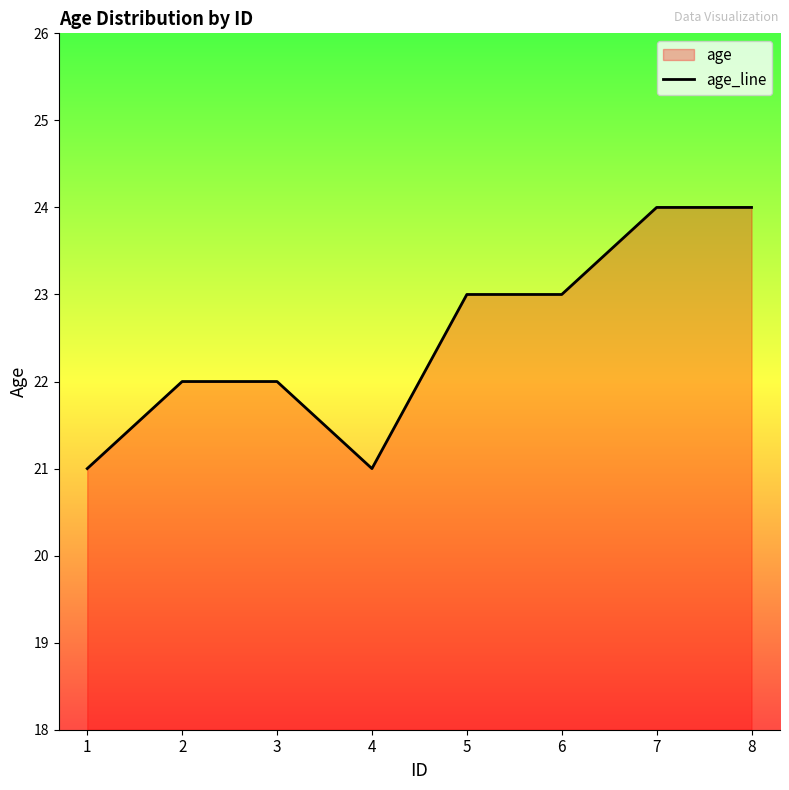

Which has a higher value, 6 or 7?

7